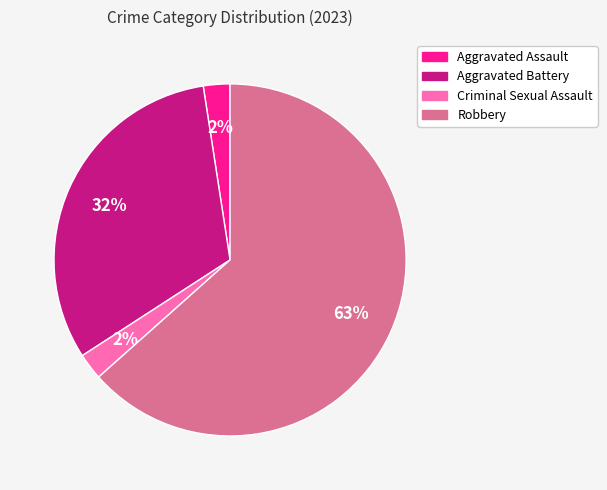

To the nearest percent, what is the average slice percentage?

25%